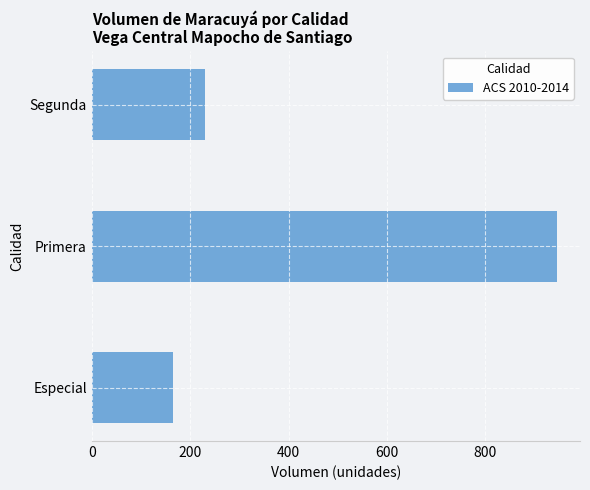

At which label is the value closest to 555?

Segunda